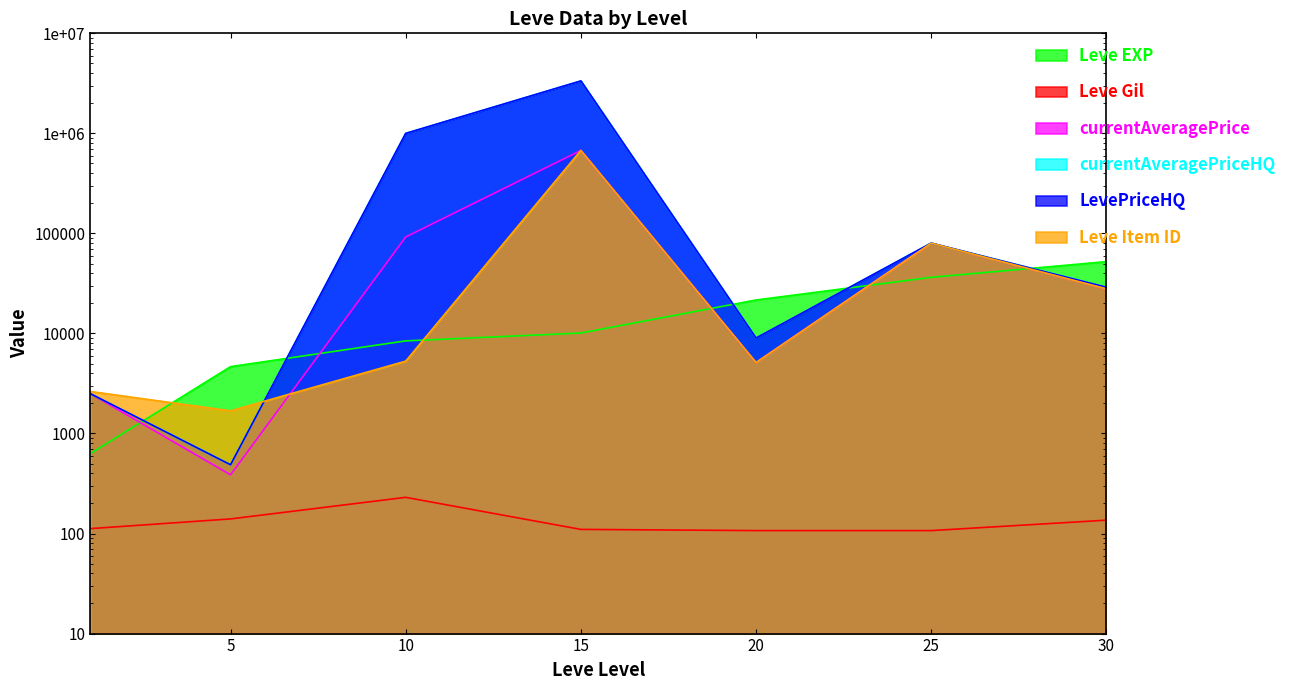

At how many categories does at least one series exceed 1934633?

1